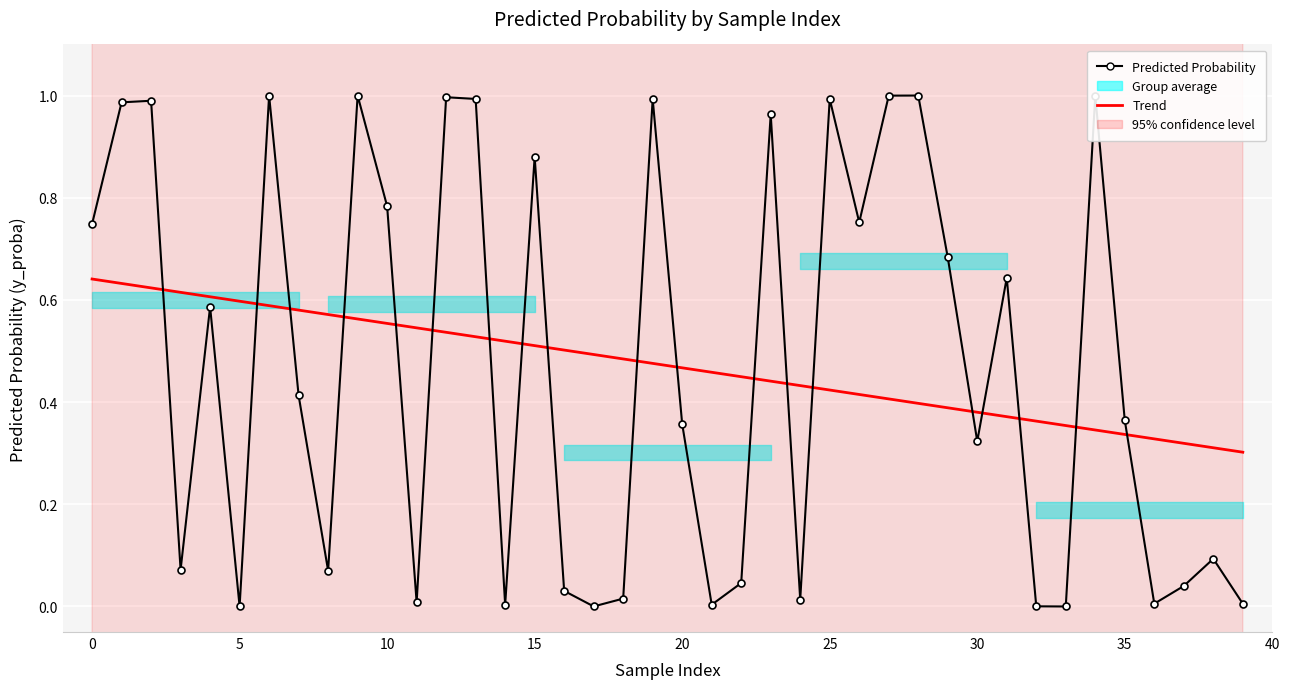

Which series changed the most between 15 and 21?

Predicted Probability